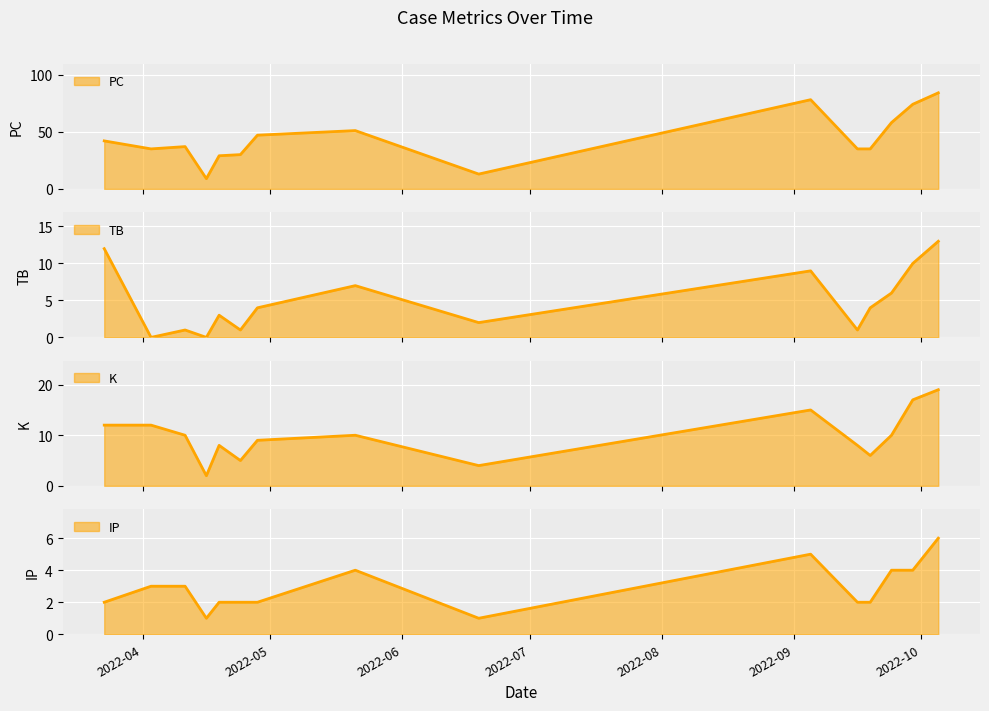

In K, how many points are higher than both neighbors (excluding endpoints)?

3